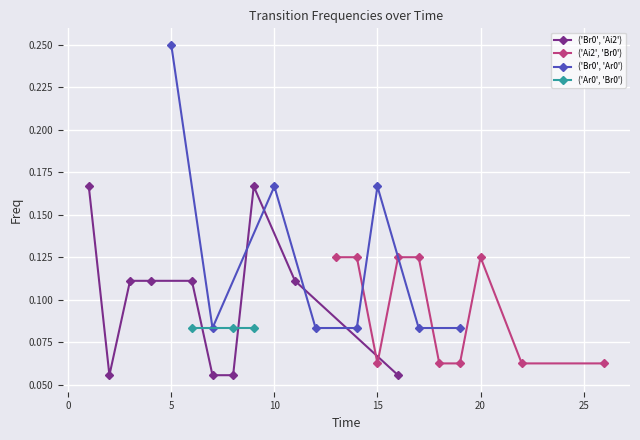

True or false: ('Br0', 'Ai2') has more than 0 points higher than both neighbors.

True